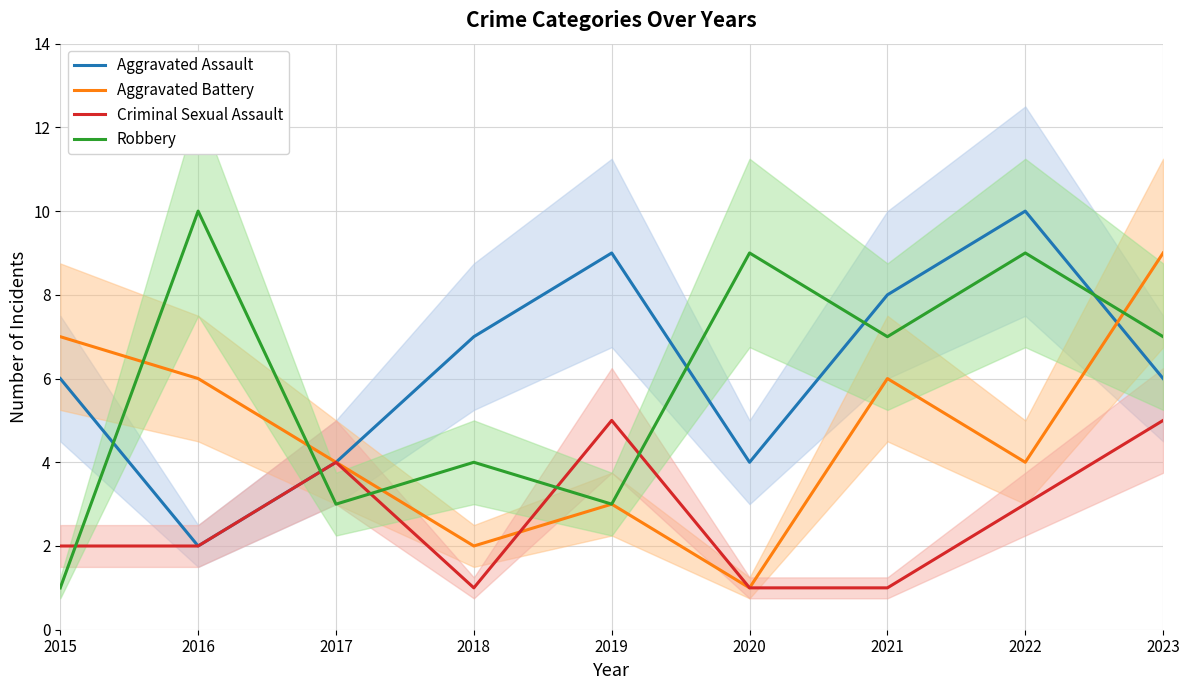

Is it true that Aggravated Assault equals 6 at 2017?

False